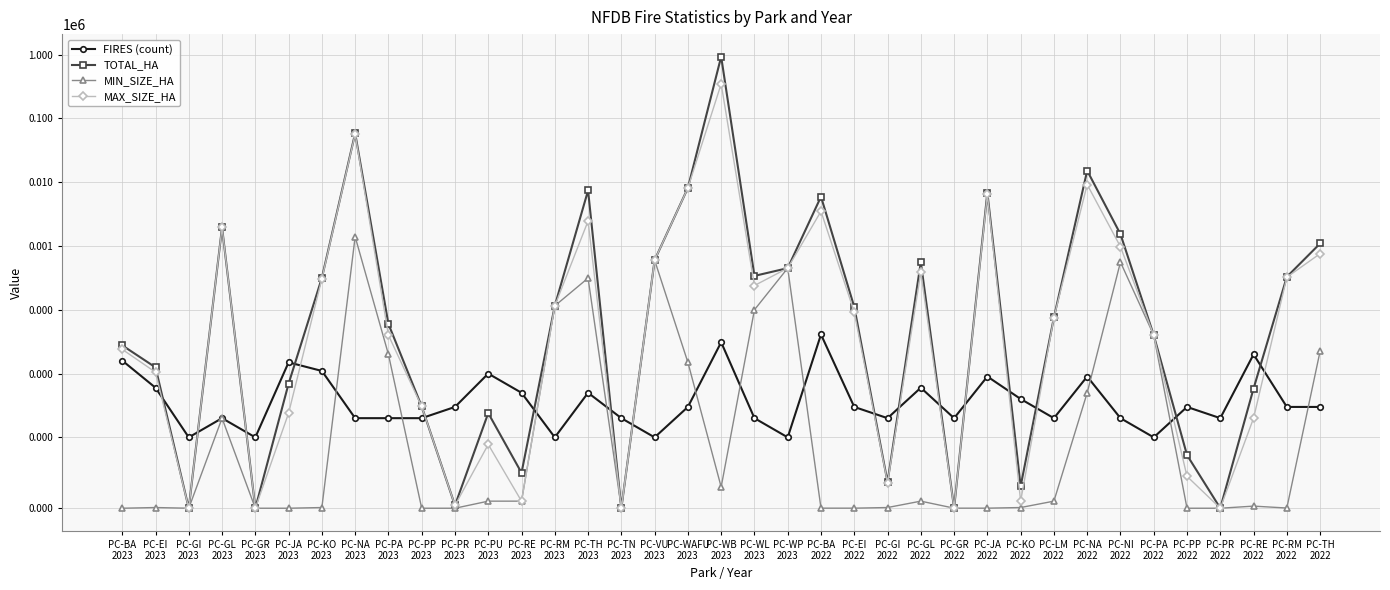

Between PC-PA
2023 and PC-PU
2023, which series saw the biggest shift?

TOTAL_HA